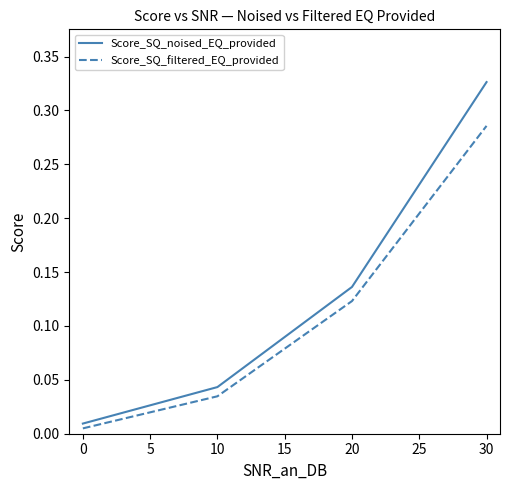

At how many categories does at least one series exceed 0?

4